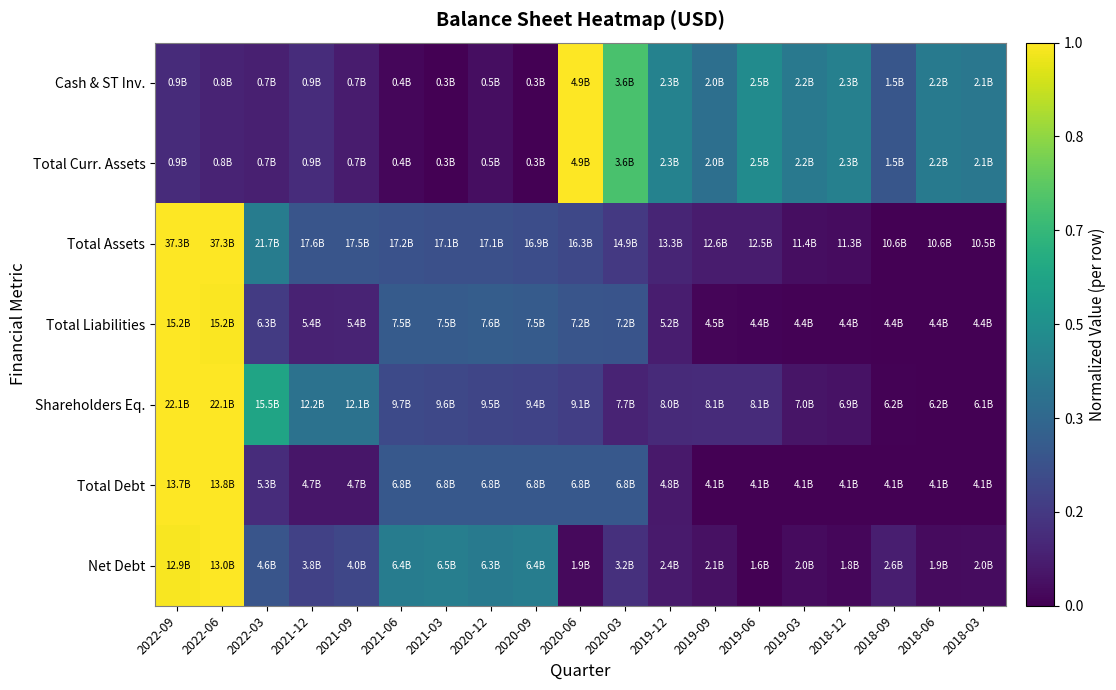

At which category is the sum across all series the highest?

2022-09